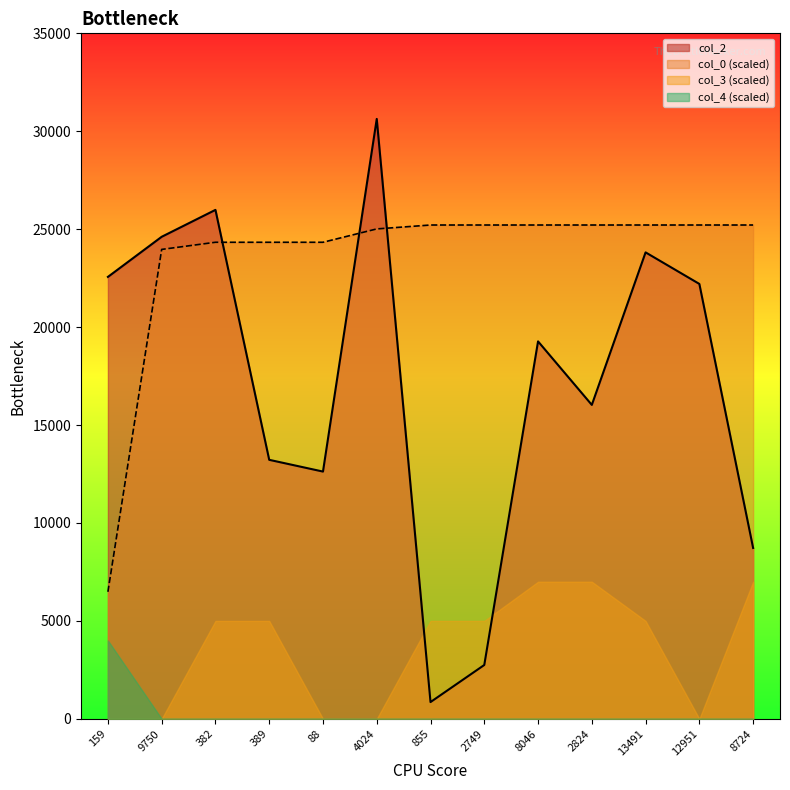

Which series has the widest spread of values?

col_2